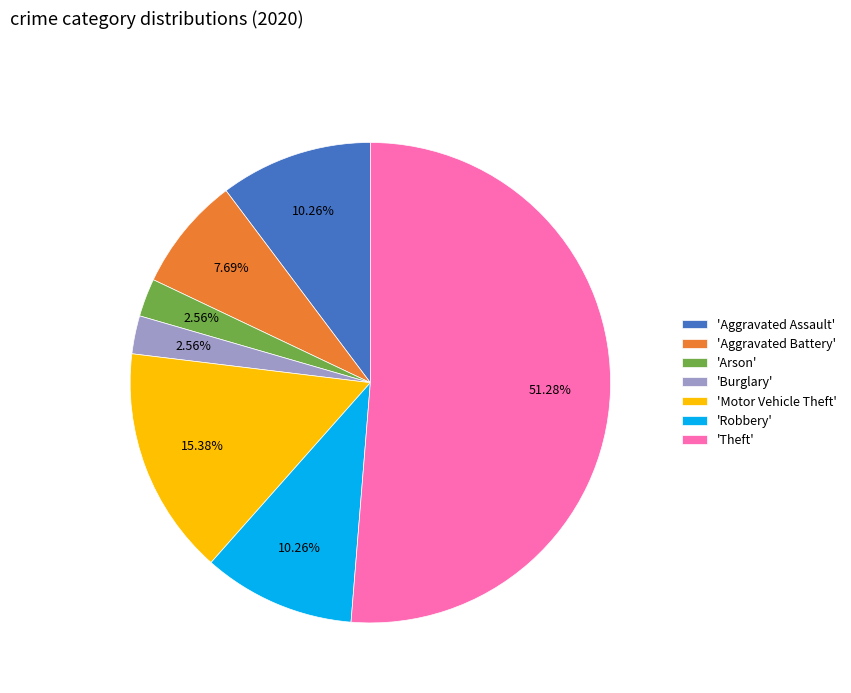

Combined, do 'Robbery' and 'Aggravated Battery' account for over 50%?

No